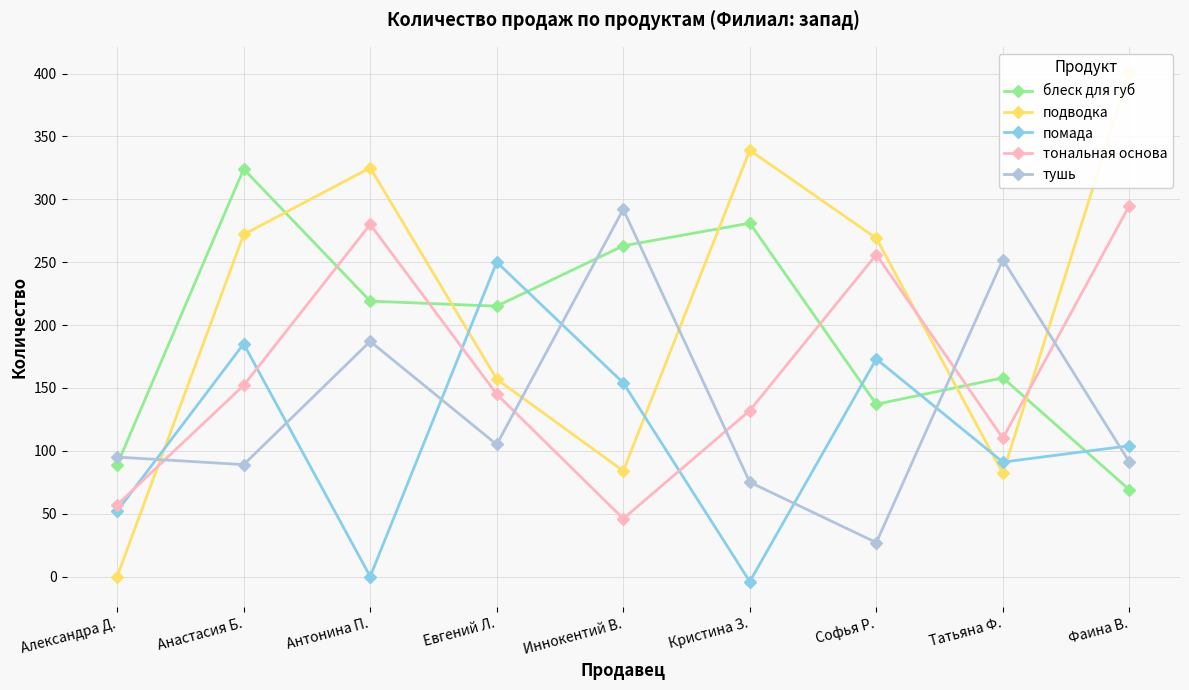

What is the approximate value of помада at Кристина З.?

-4